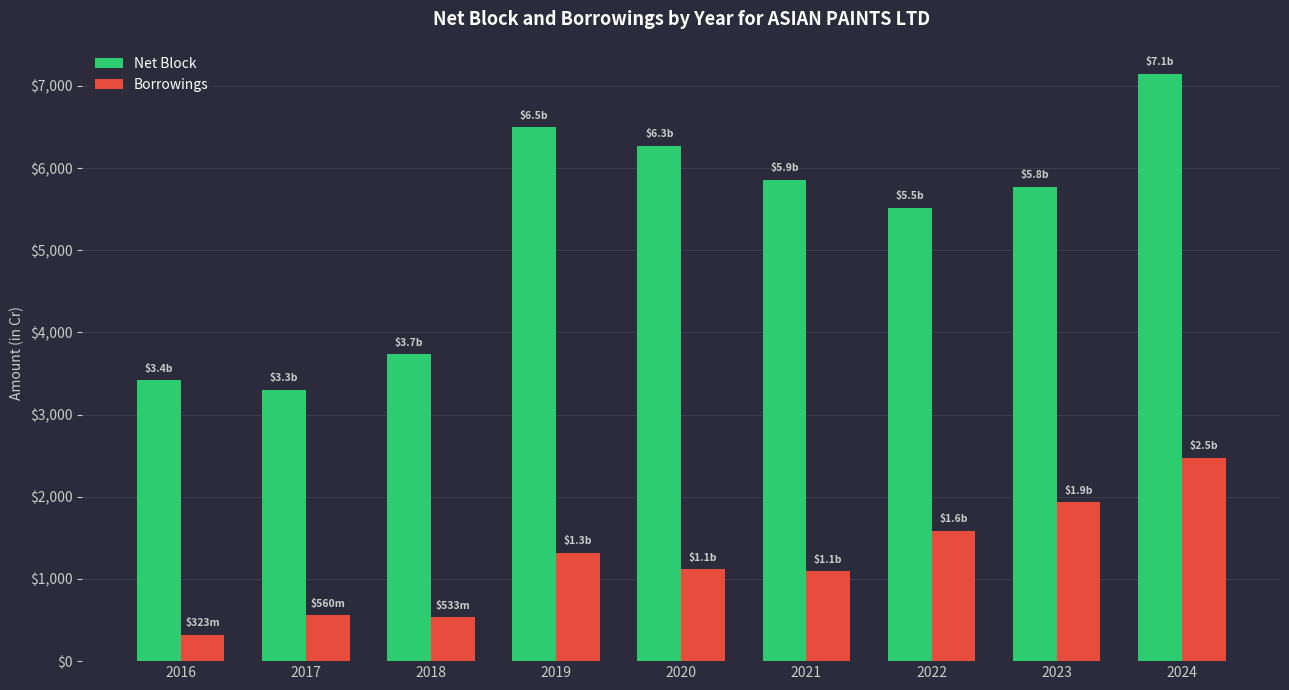

At which label is Borrowings closest to 1398?

2019